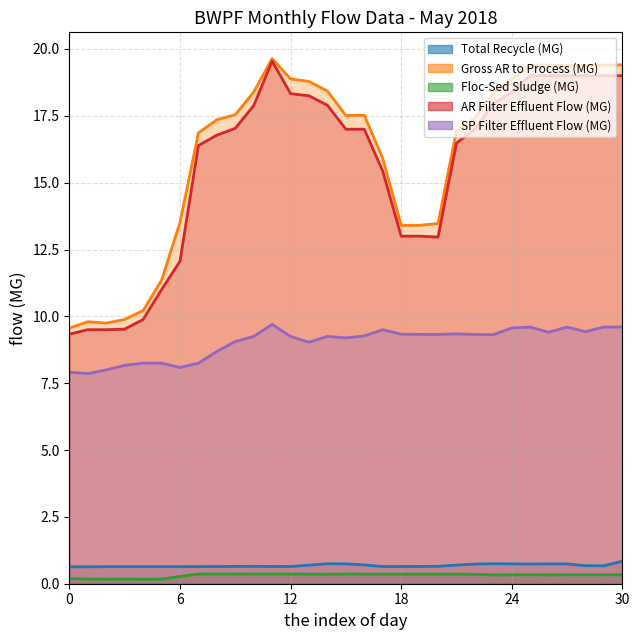

Which series has the largest total across all categories?

Gross AR to Process (MG)